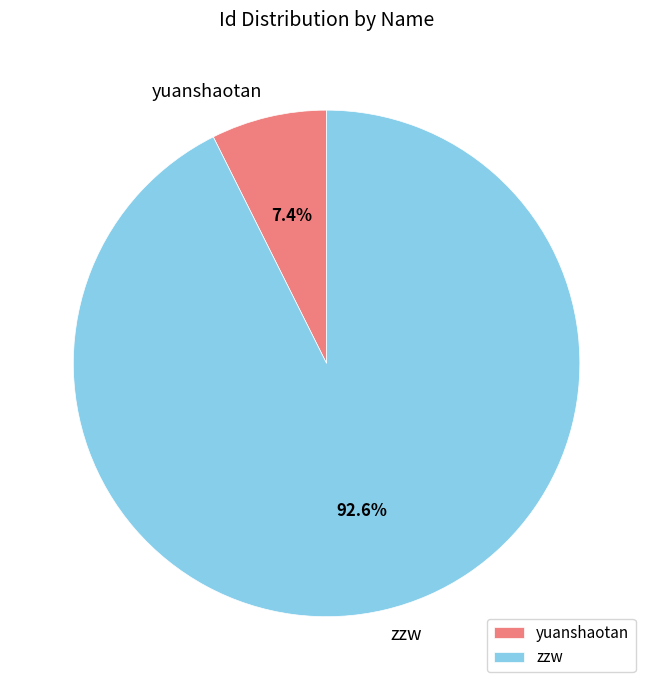

Approximately how many times larger is the value at zzw compared to yuanshaotan?

12.5